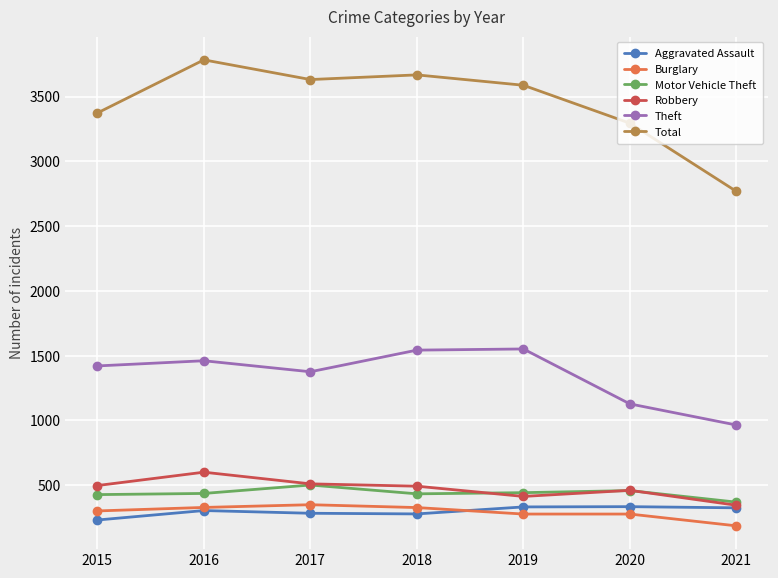

True or false: Robbery and Theft cross at least once.

False